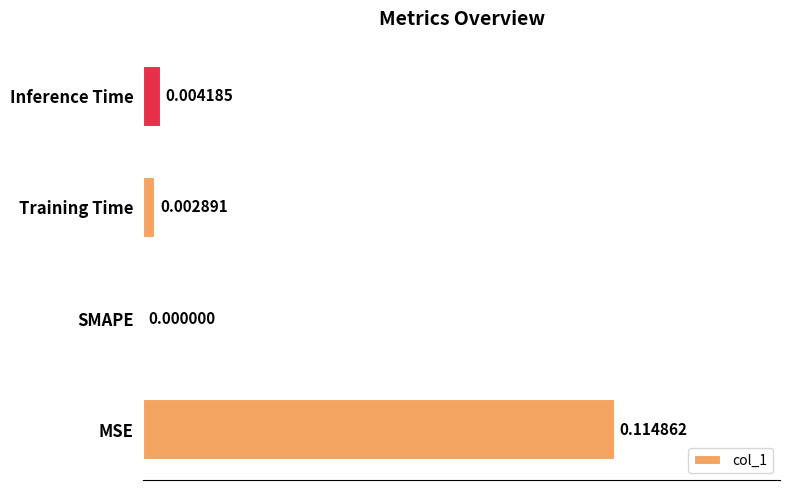

Where is the data nearest to the value 0?

SMAPE